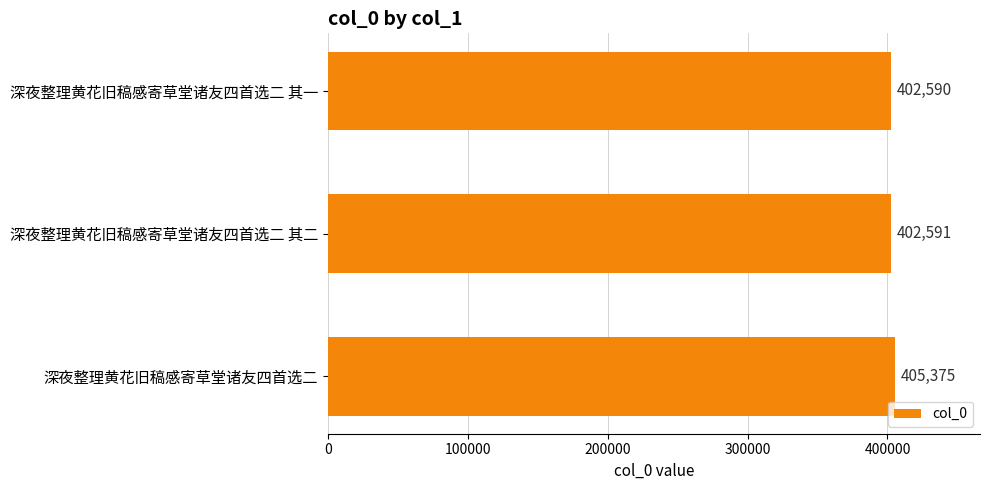

Rank the categories by value from highest to lowest.

深夜整理黄花旧稿感寄草堂诸友四首选二, 深夜整理黄花旧稿感寄草堂诸友四首选二 其二, 深夜整理黄花旧稿感寄草堂诸友四首选二 其一